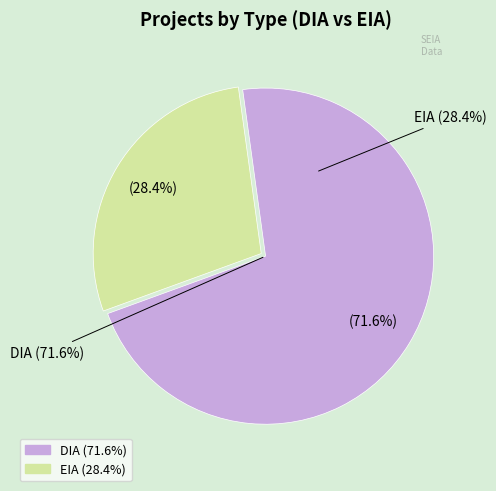

To the nearest percent, what percentage of the pie is EIA?

28%